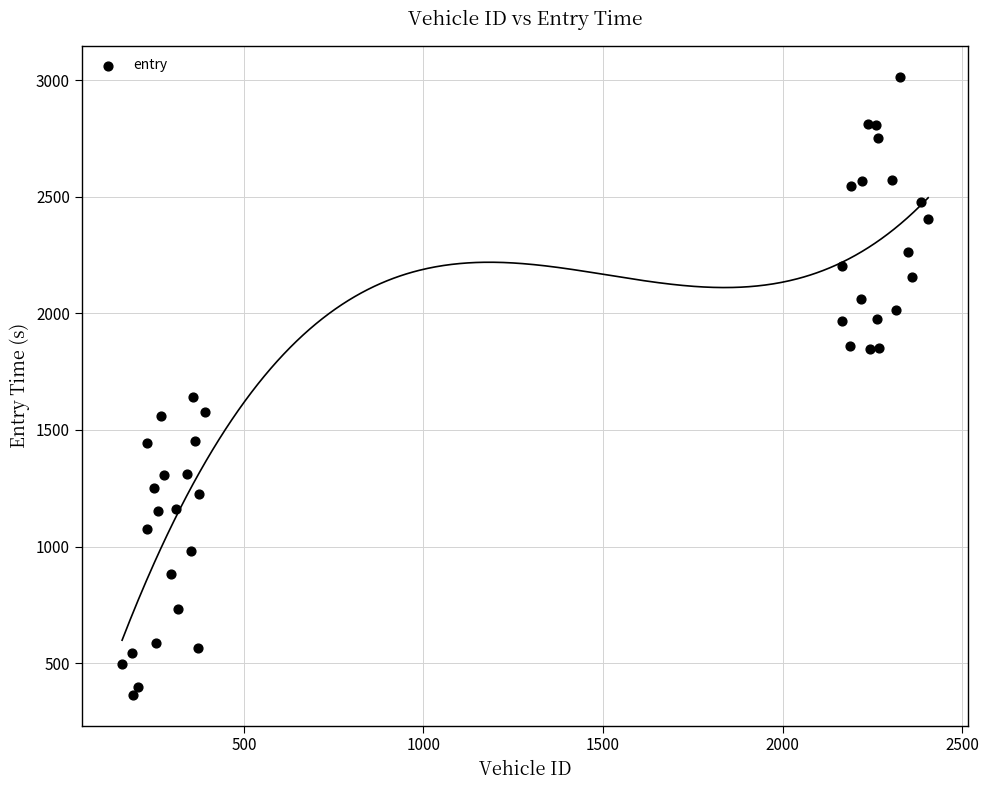

What Y value in the scatter plot is closest to 1689?

1643